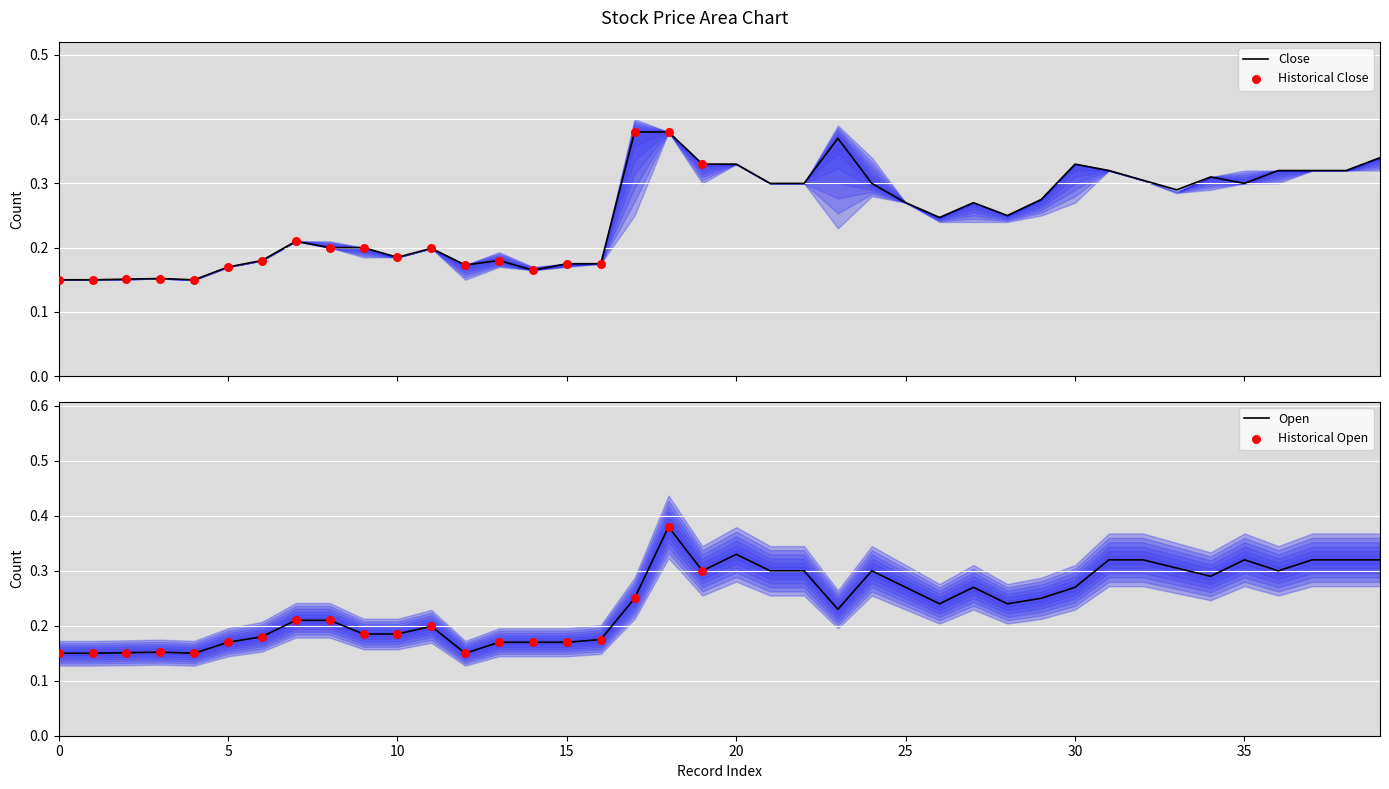

At which category is the sum across all series the highest?

18